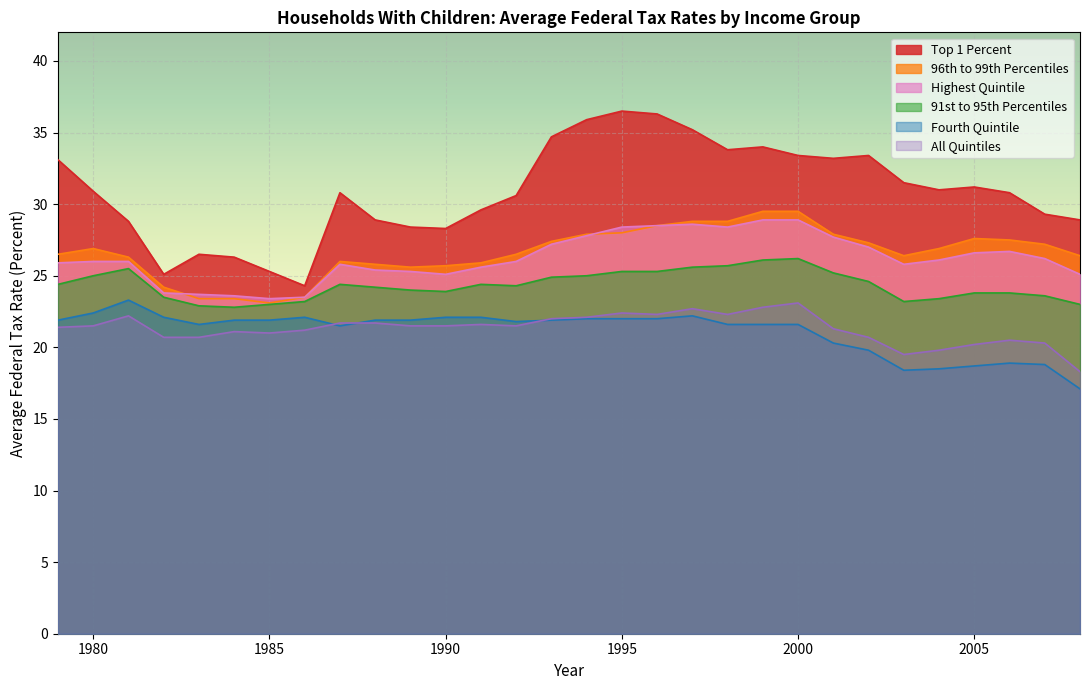

List the series in order of their peak value, highest first.

Top 1 Percent, 96th to 99th Percentiles, Highest Quintile, 91st to 95th Percentiles, Fourth Quintile, All Quintiles